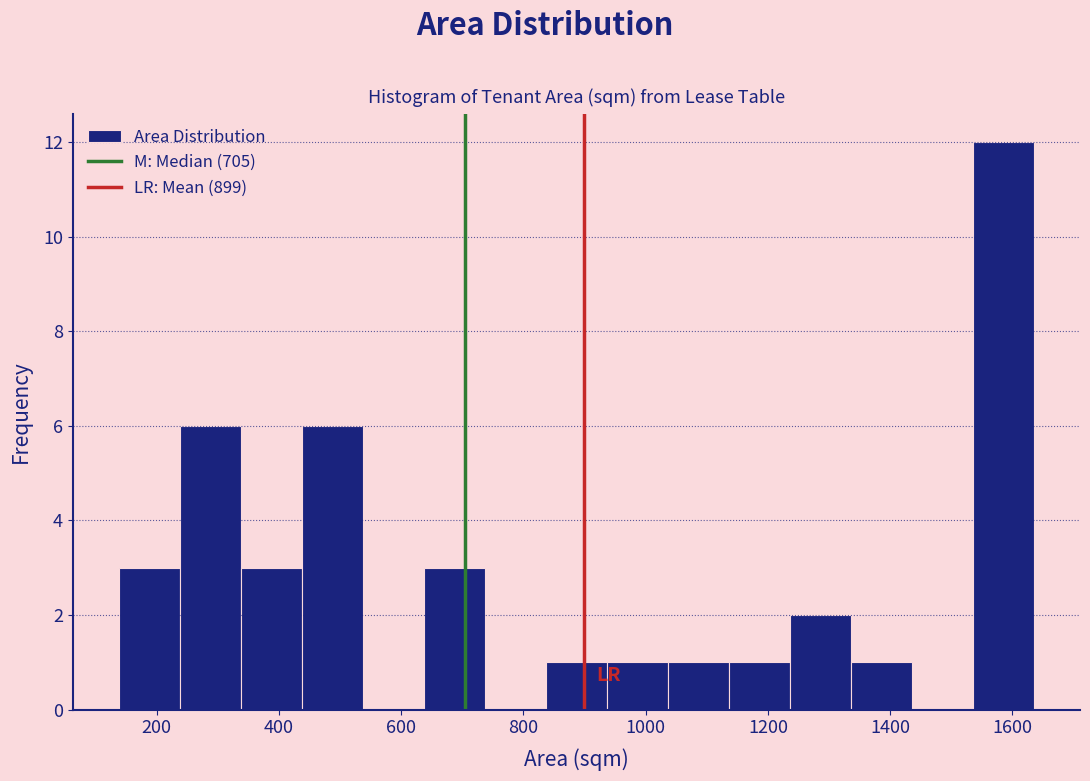

Reading left to right, list every bar in this chart as the range it spans on the x-axis followed by its height. Neither the bar edges nor the heights are printed on the chart, so give them approximately, as read against the axes.

140 to 240: 3
240 to 340: 6
340 to 440: 3
440 to 540: 6
540 to 640: 0
640 to 740: 3
740 to 840: 0
840 to 940: 1
940 to 1040: 1
1040 to 1140: 1
1140 to 1240: 1
1240 to 1340: 2
1340 to 1440: 1
1440 to 1540: 0
1540 to 1640: 12